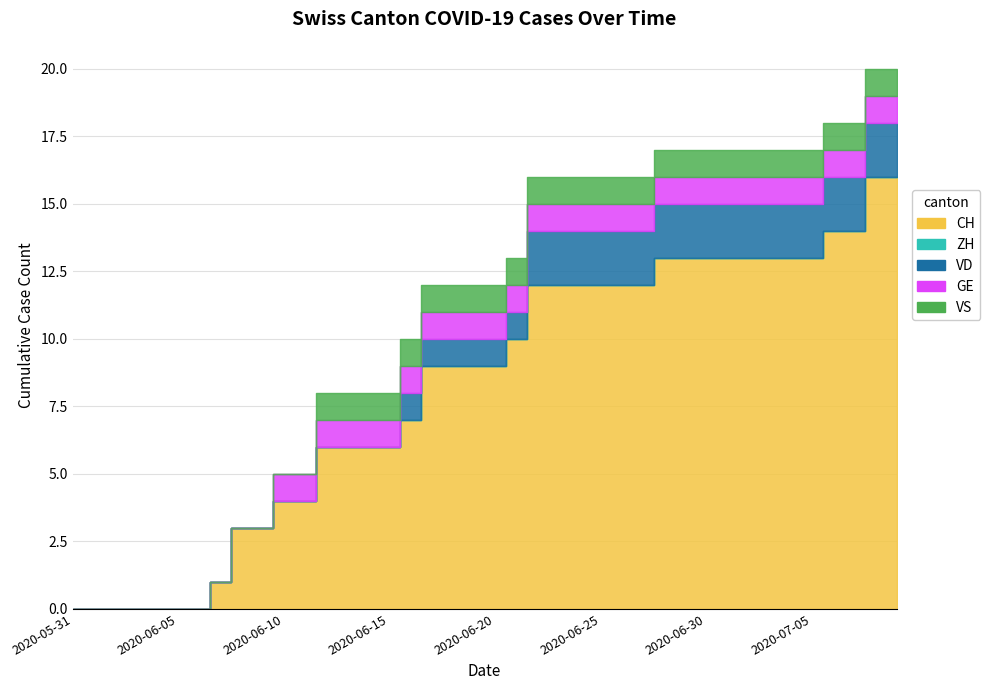

Reading left to right, list all the values displayed in this chart.

CH: 0	0	0	0	0	0	0	1	3	3	4	4	6	6	6	6	7	9	9	9	9	10	12	12	12	12	12	12	13	13	13	13	13	13	13	13	14	14	16	16
ZH: 0	0	0	0	0	0	0	0	0	0	0	0	0	0	0	0	0	0	0	0	0	0	0	0	0	0	0	0	0	0	0	0	0	0	0	0	0	0	0	0
VD: 0	0	0	0	0	0	0	0	0	0	0	0	0	0	0	0	1	1	1	1	1	1	2	2	2	2	2	2	2	2	2	2	2	2	2	2	2	2	2	2
GE: 0	0	0	0	0	0	0	0	0	0	1	1	1	1	1	1	1	1	1	1	1	1	1	1	1	1	1	1	1	1	1	1	1	1	1	1	1	1	1	1
VS: 0	0	0	0	0	0	0	0	0	0	0	0	1	1	1	1	1	1	1	1	1	1	1	1	1	1	1	1	1	1	1	1	1	1	1	1	1	1	1	1